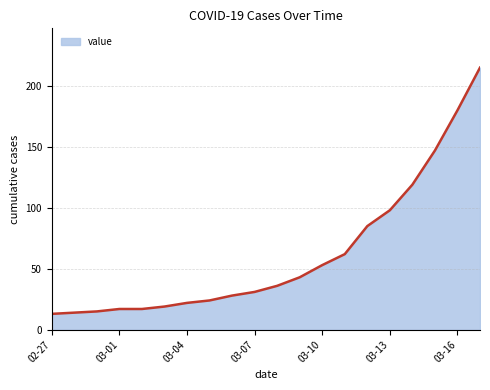

What is the difference between the maximum and minimum values?

202